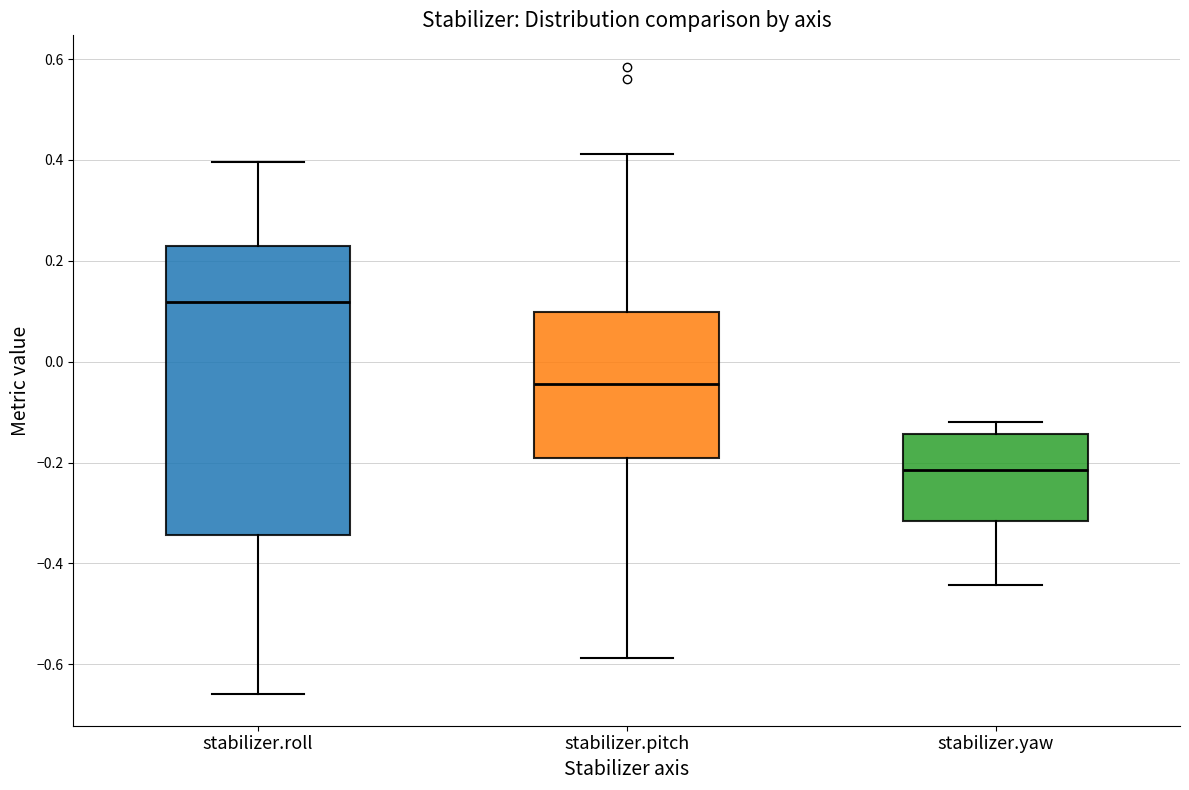

Where does the upper whisker of the box for stabilizer.roll end on the y-axis? The values are not printed on the chart, so give them approximately, as read against the axis.

0.40